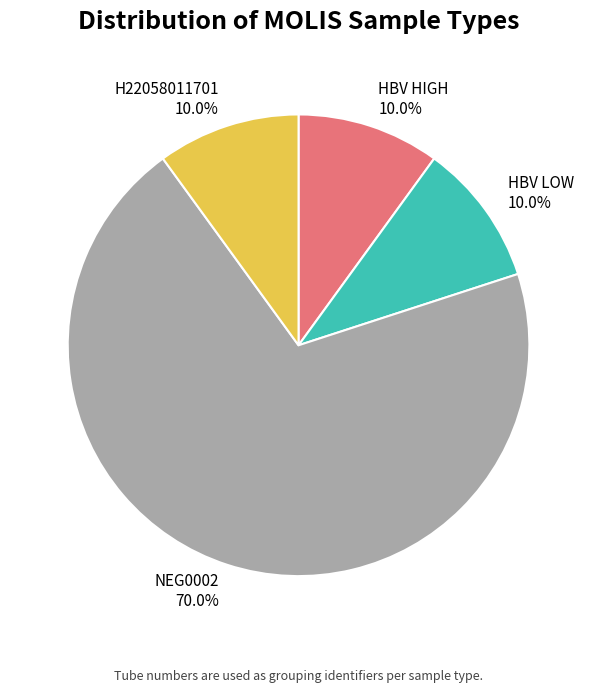

Is the sum of H22058011701 and HBV LOW greater than half?

No